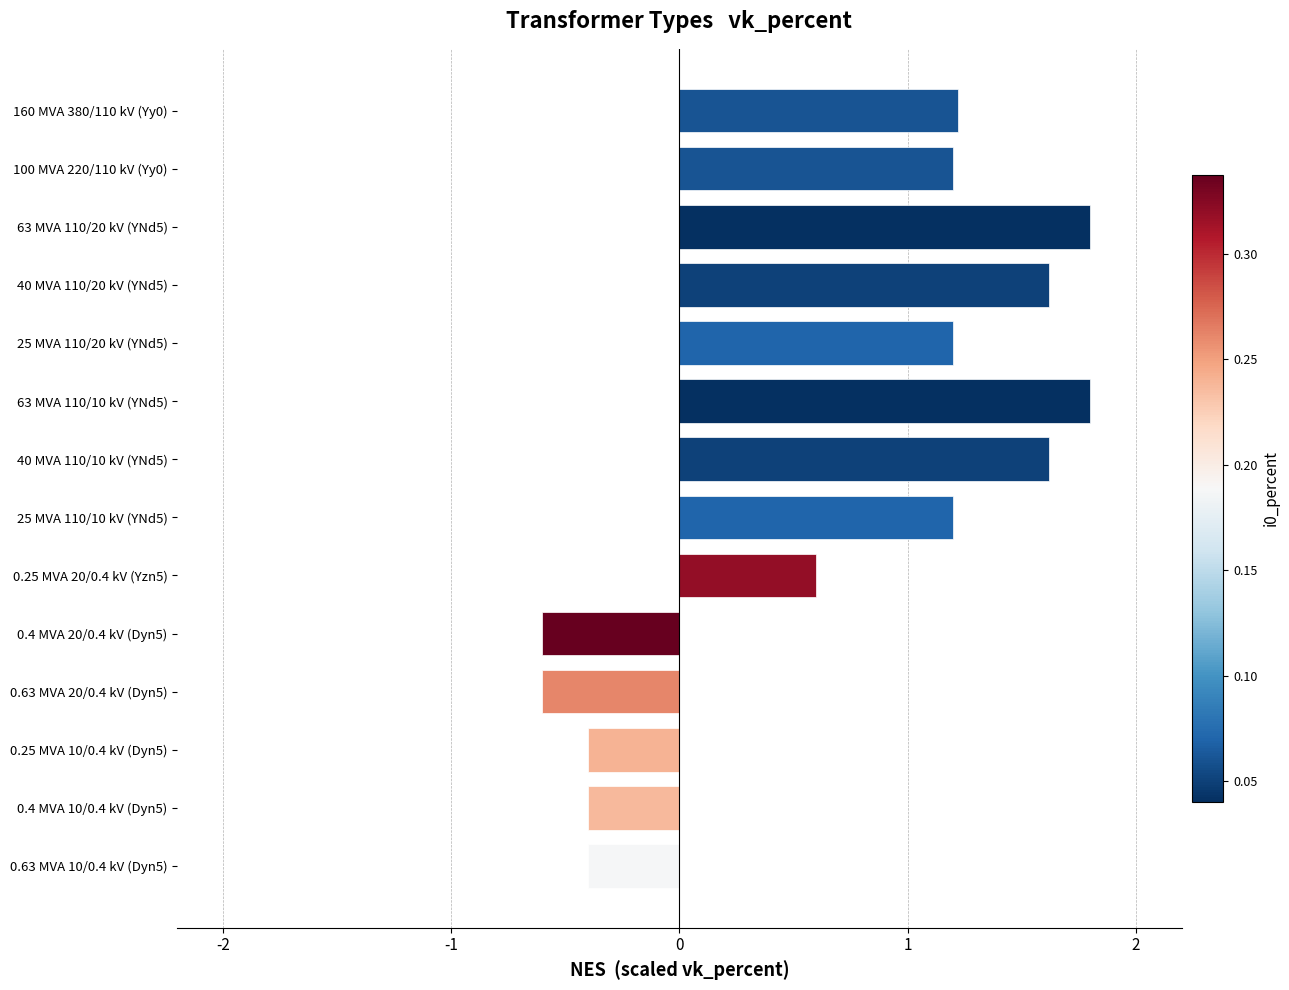

Are the bars grouped side by side (vs. stacked)?

No